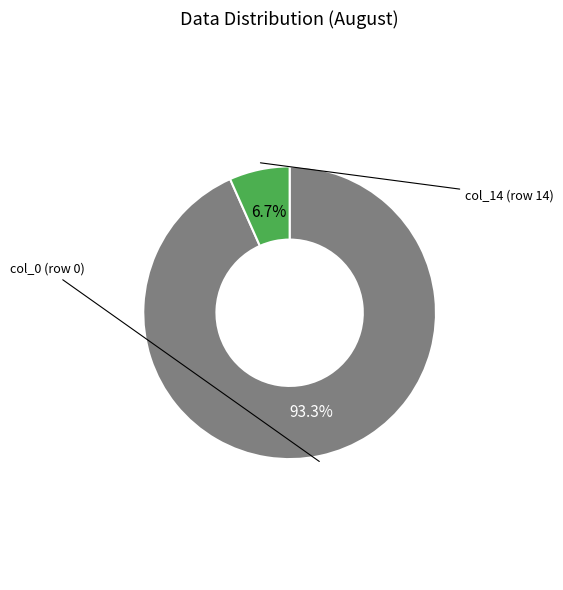

Is there any slice that represents more than half of the pie?

Yes